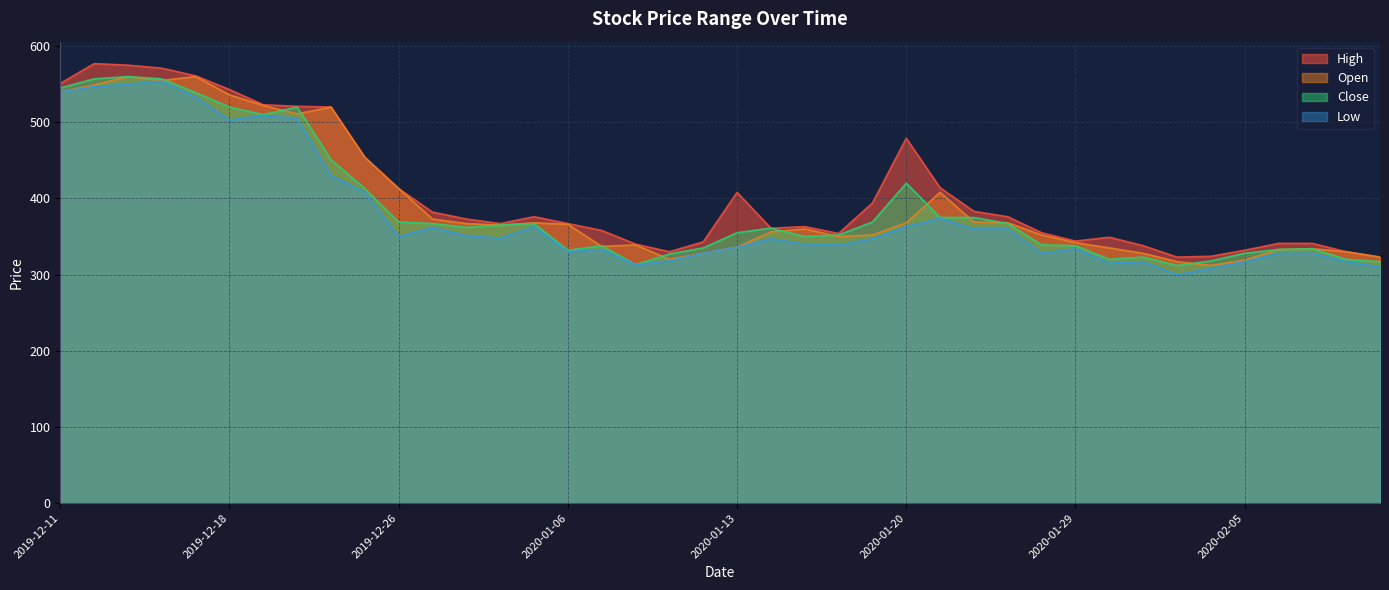

True or false: Close has more than 0 interior local peaks.

True